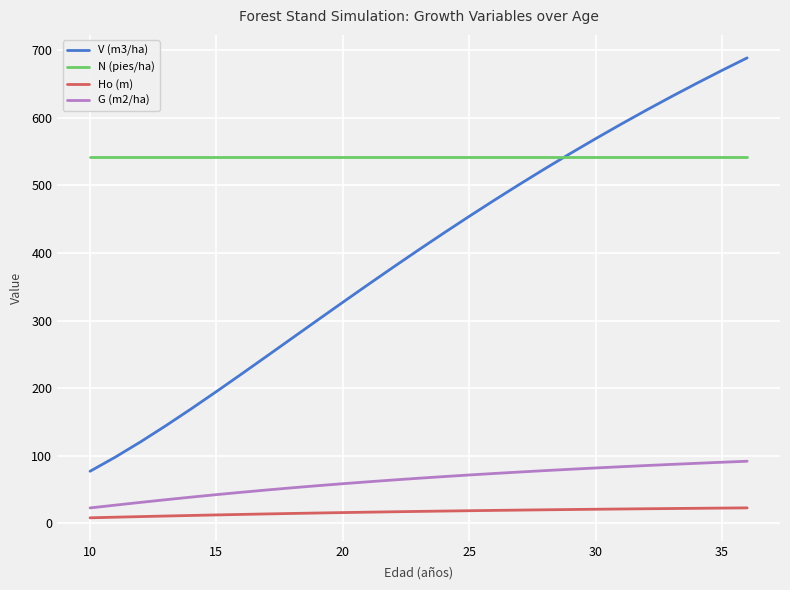

Which series has the largest range (max minus min)?

V (m3/ha)